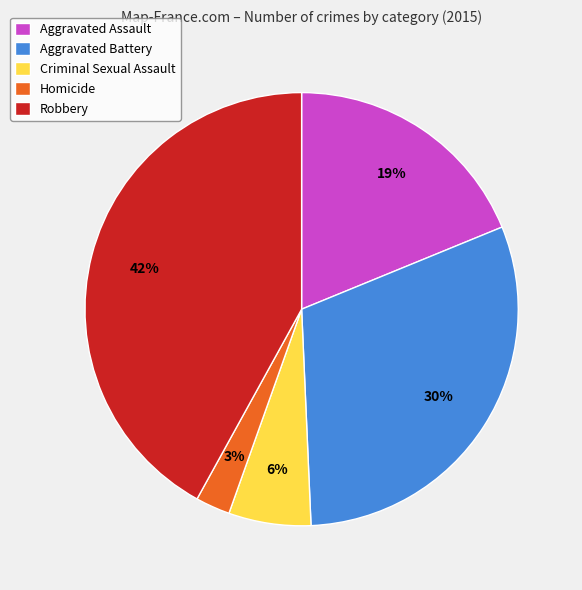

Rank the categories by value from highest to lowest.

Robbery, Aggravated Battery, Aggravated Assault, Criminal Sexual Assault, Homicide